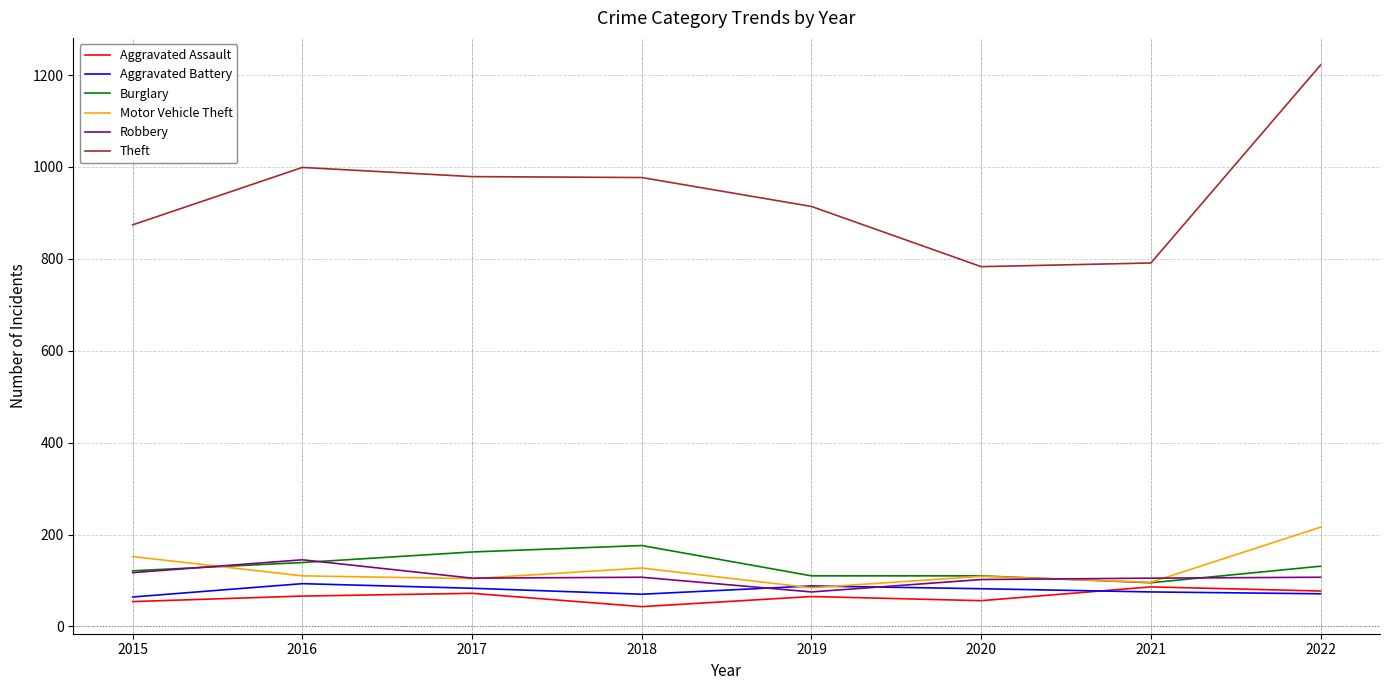

True or false: Motor Vehicle Theft has a value of 46 at 2016.

False